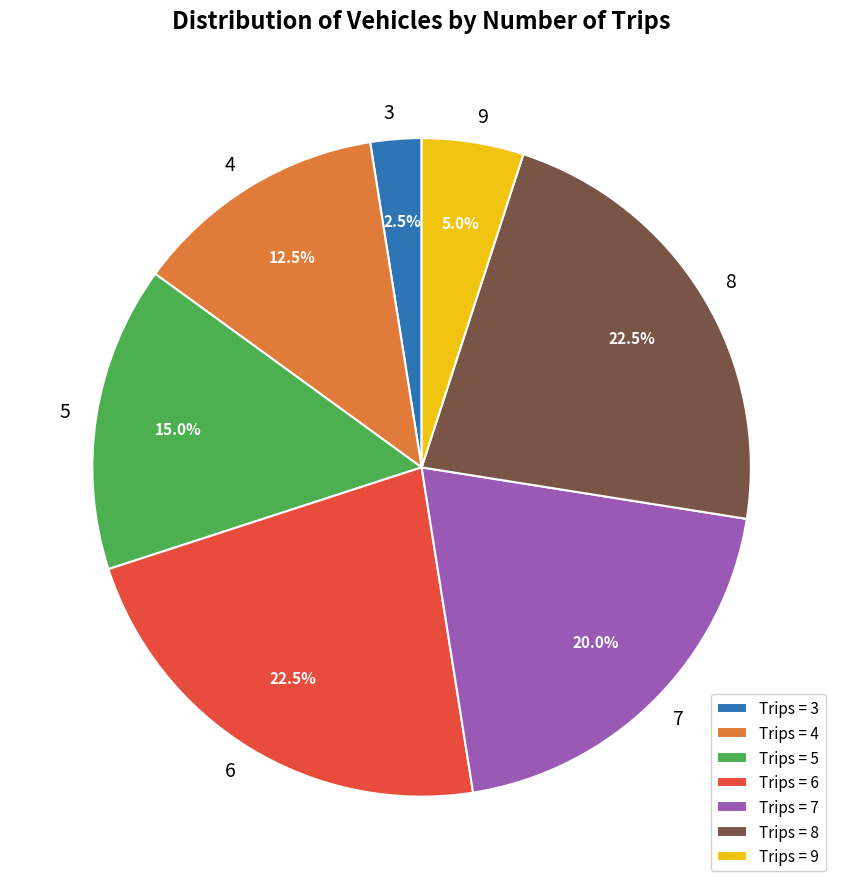

Count the number of slices in the pie.

7